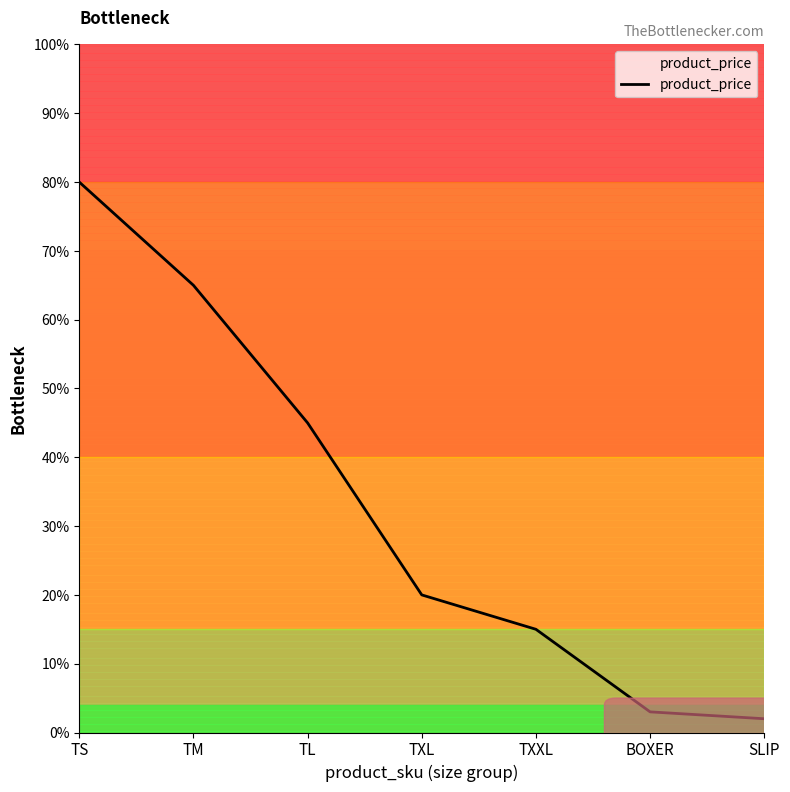

What position from the left is TXL?

4